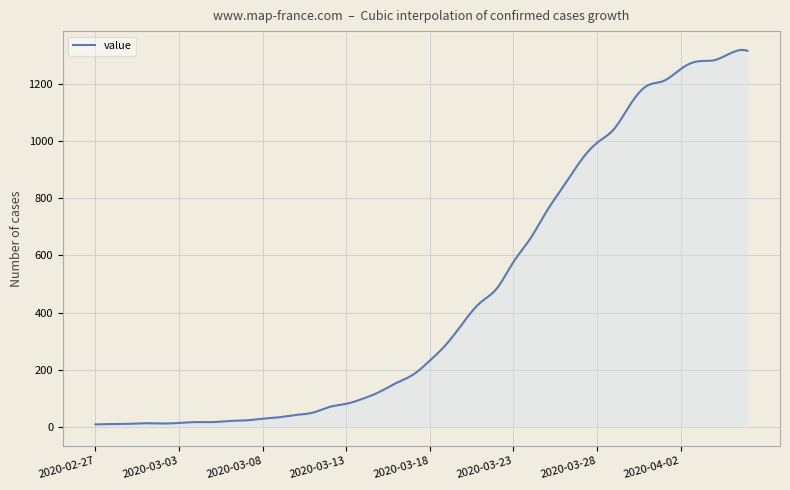

How many lines are shown in the chart?

1